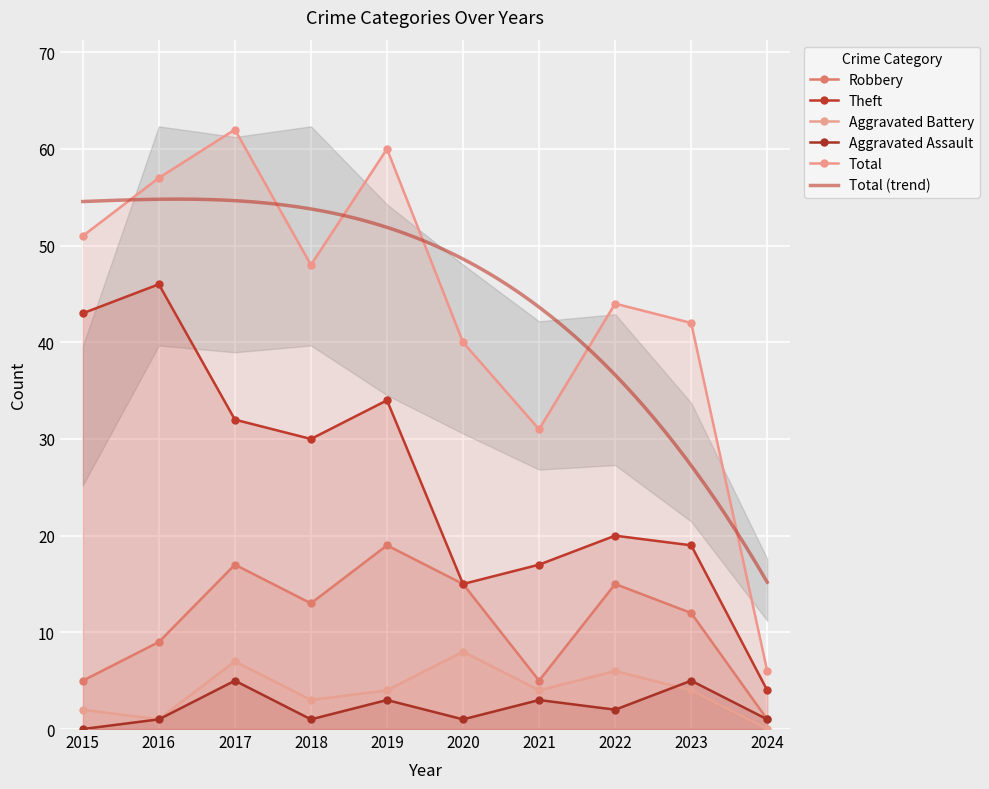

True or false: Aggravated Assault and Total intersect in this chart.

False